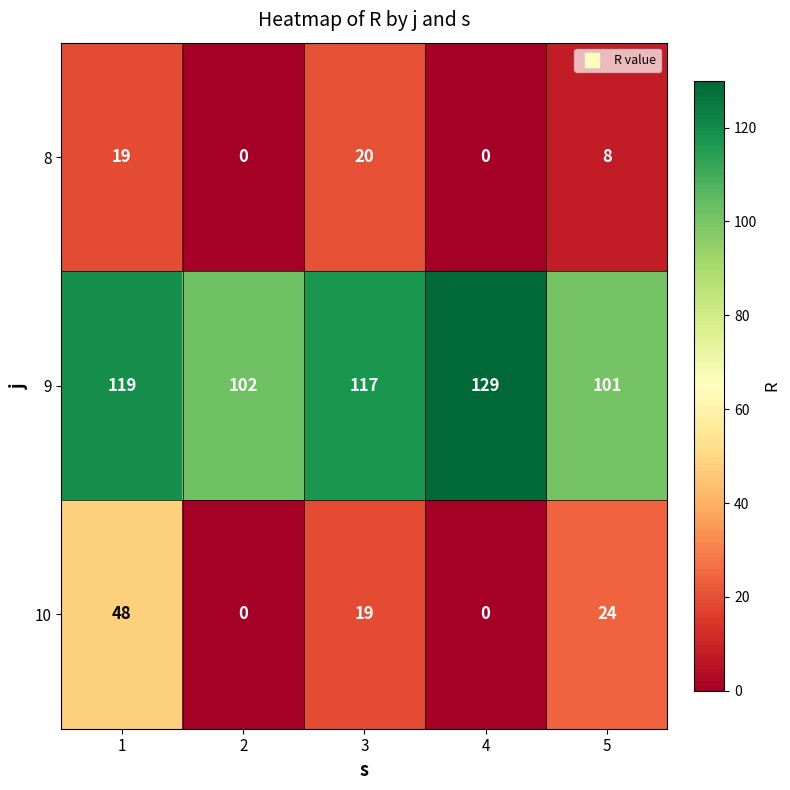

Which category has the highest value across all series?

4